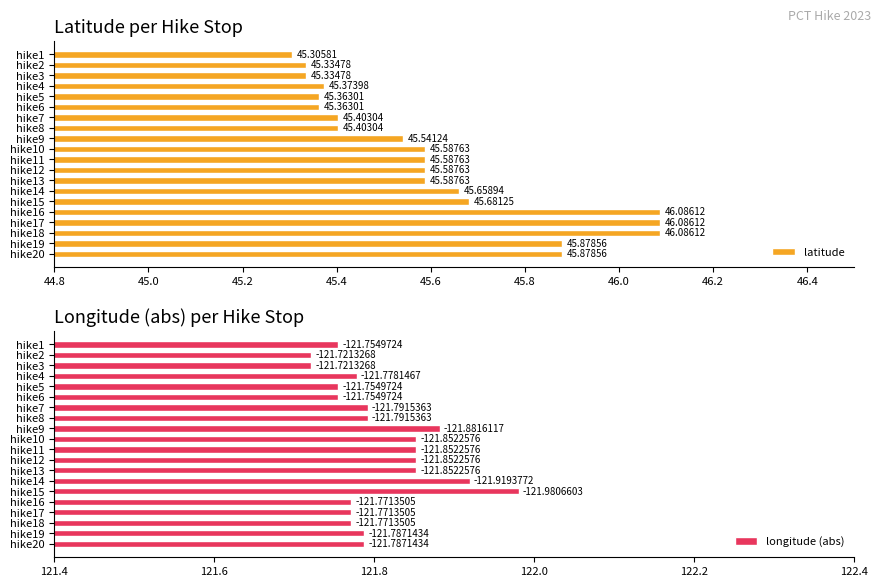

Reading left to right, extract all data points from this chart.

latitude: 45.3	45.3	45.3	45.4	45.4	45.4	45.4	45.4	45.5	45.6	45.6	45.6	45.6	45.7	45.7	46.1	46.1	46.1	45.9	45.9
longitude (abs): 121.8	121.7	121.7	121.8	121.8	121.8	121.8	121.8	121.9	121.9	121.9	121.9	121.9	121.9	122.0	121.8	121.8	121.8	121.8	121.8